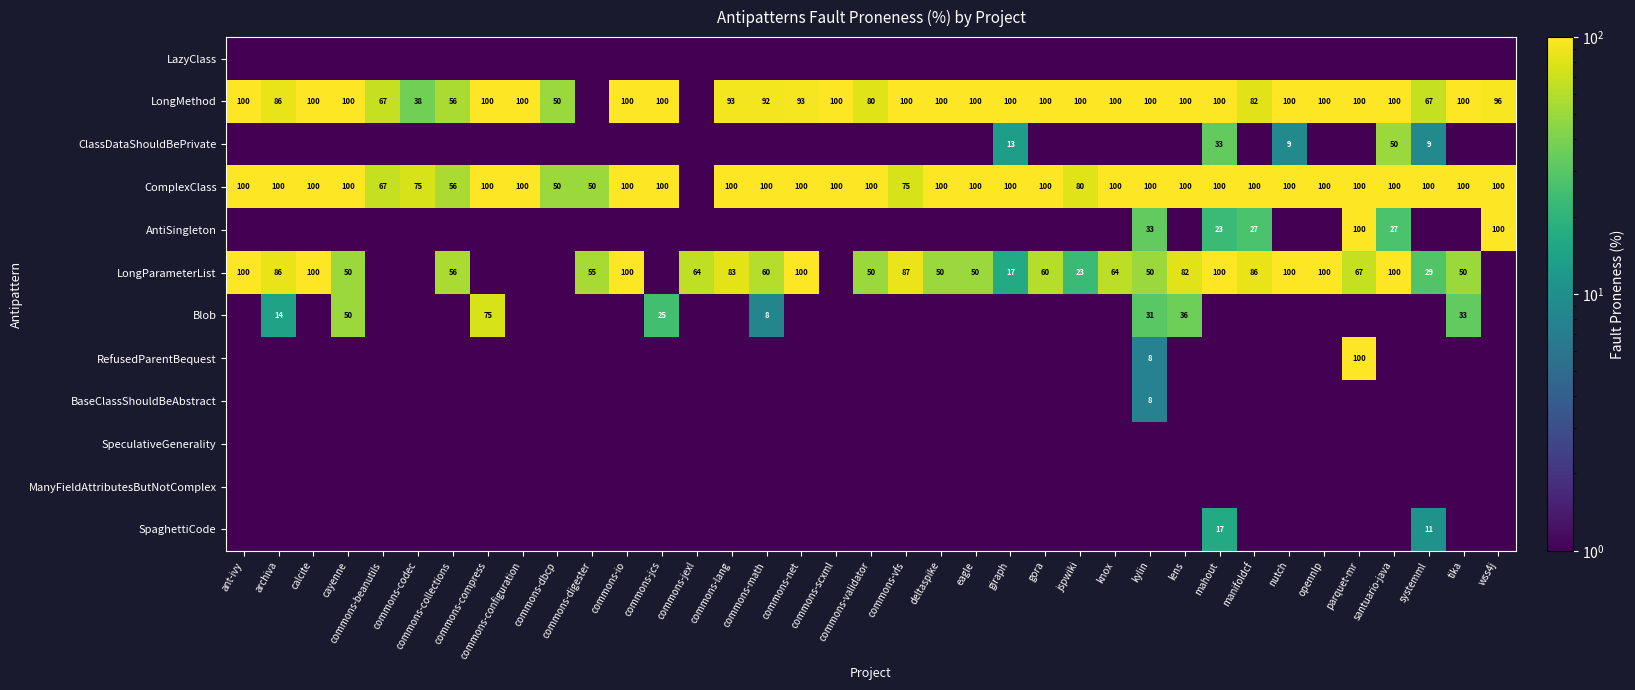

Is it true that LongMethod equals 173.9 at lens?

False